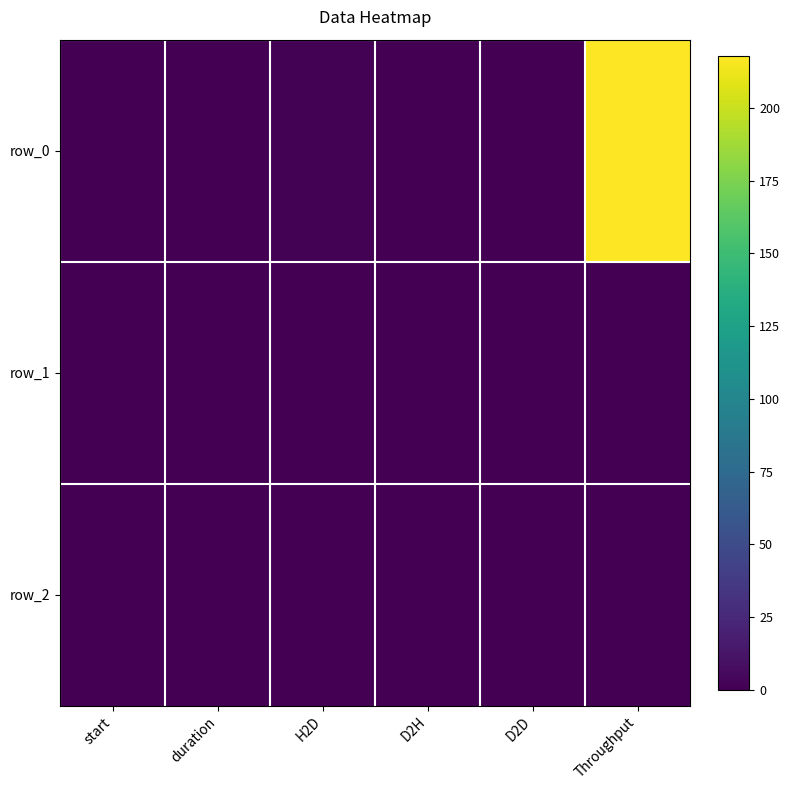

What is the average value of the row_2 series?

0.1